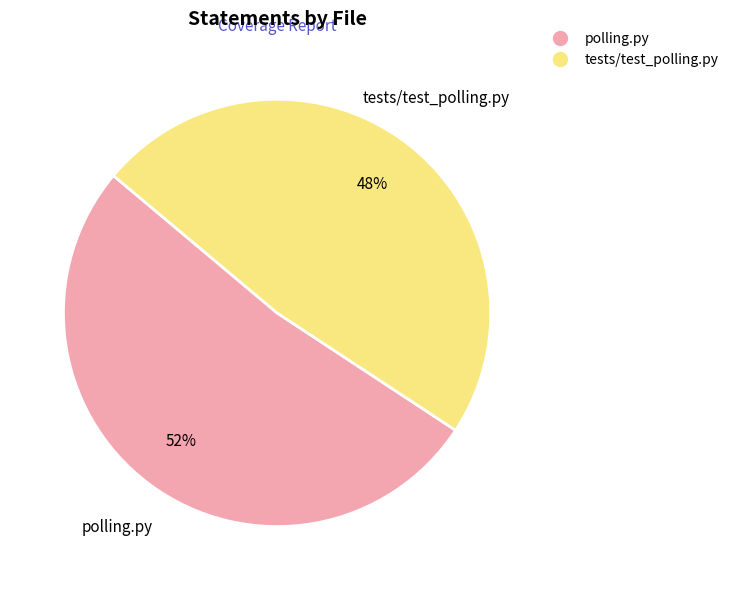

Is the sum of polling.py and tests/test_polling.py greater than half?

Yes